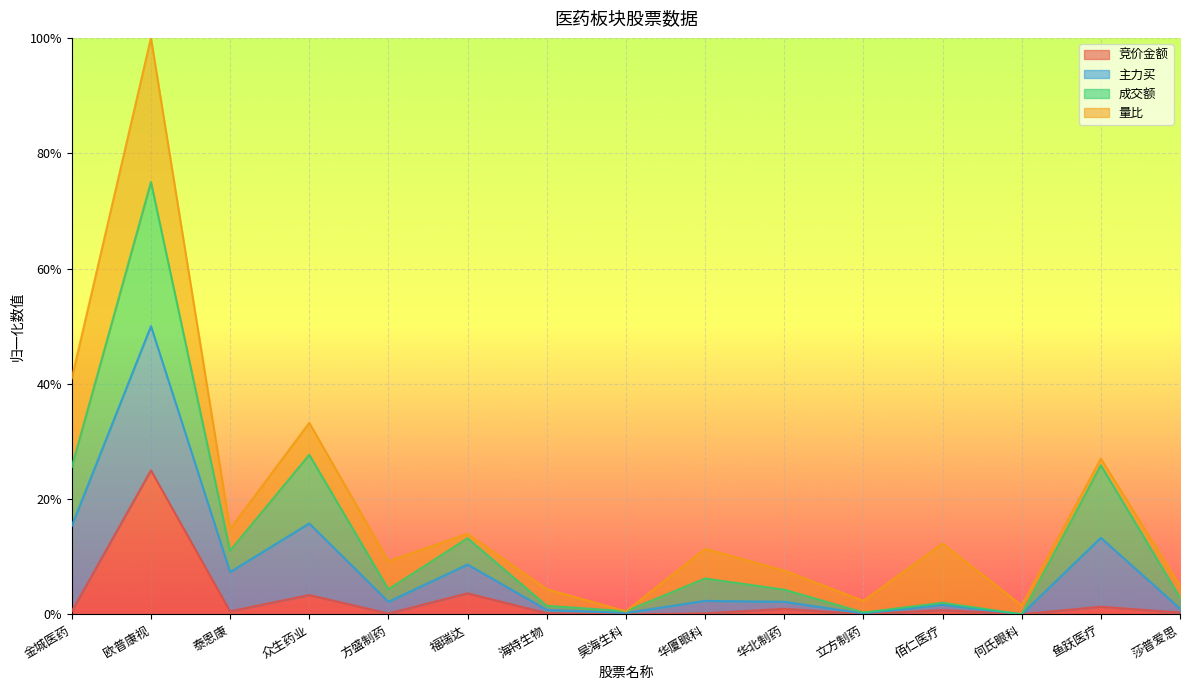

Which series has the largest range (max minus min)?

成交额